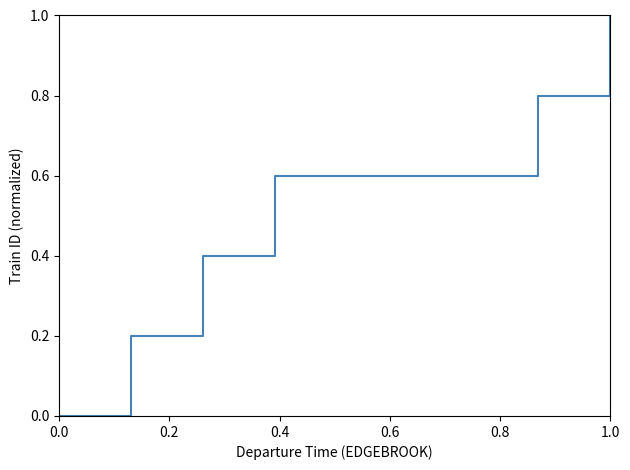

True or false: the data has more than 0 interior local peaks.

False